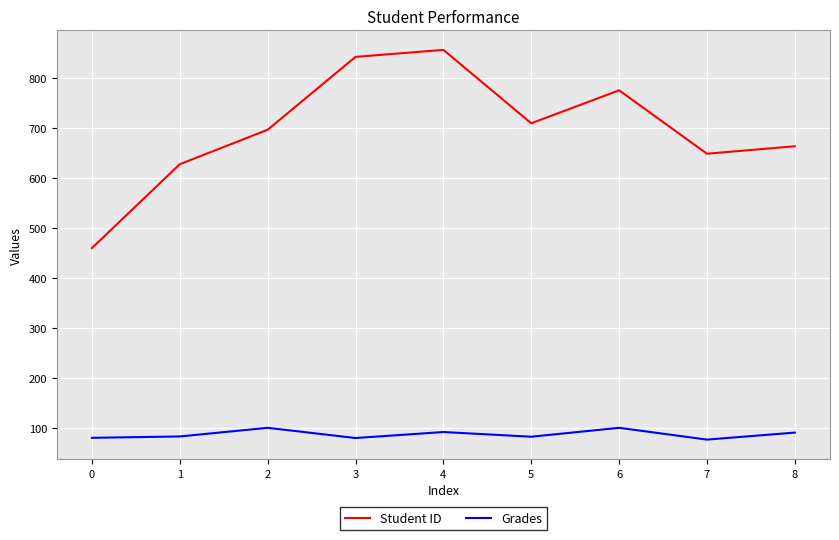

True or false: Student ID and Grades cross at least once.

False